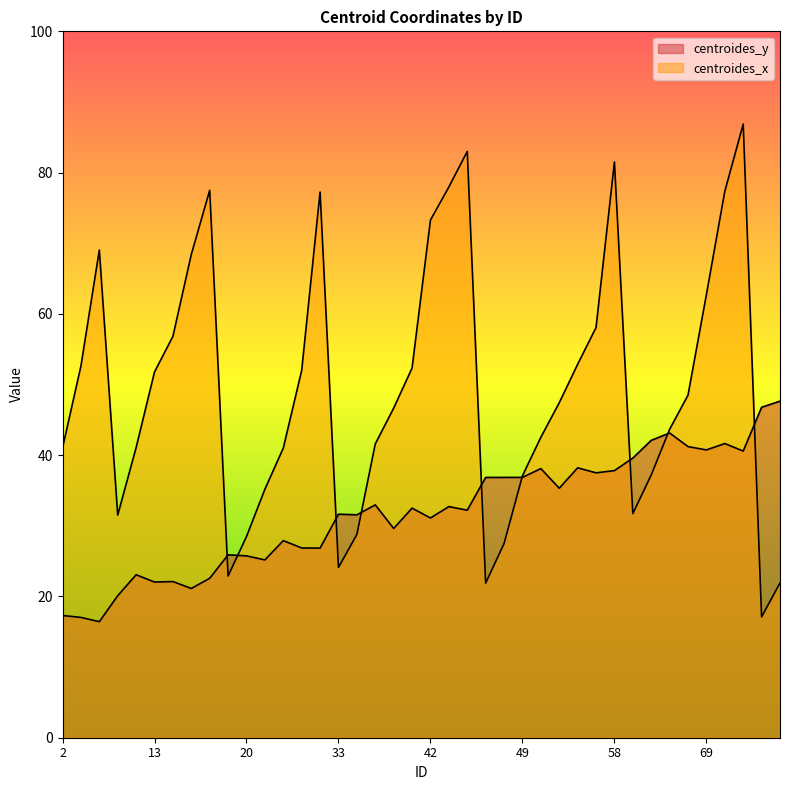

Which series has the widest spread of values?

centroides_x